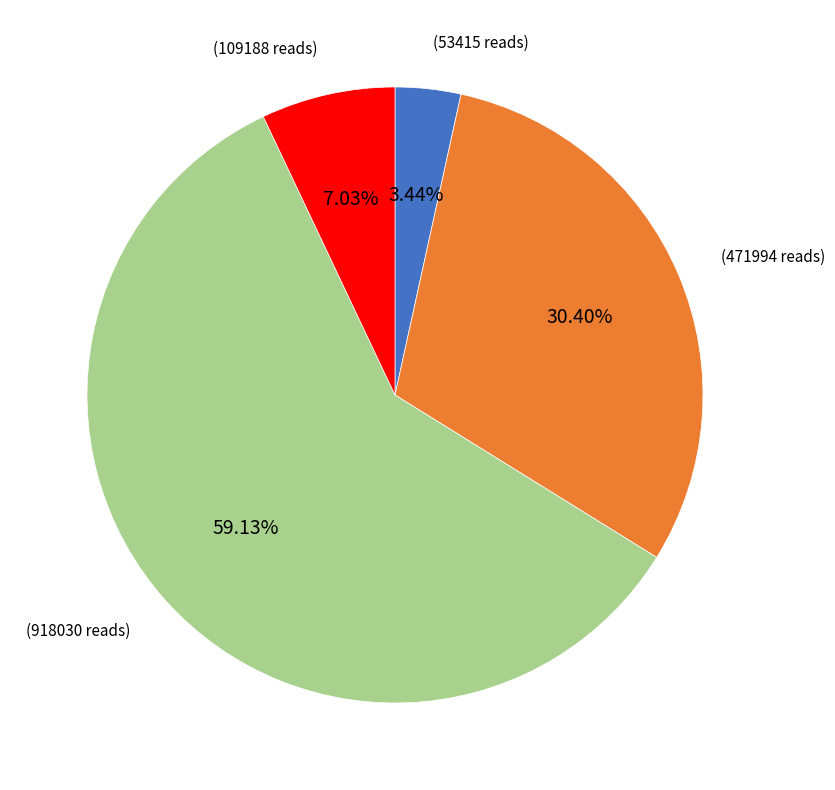

Is there any slice that represents more than half of the pie?

Yes